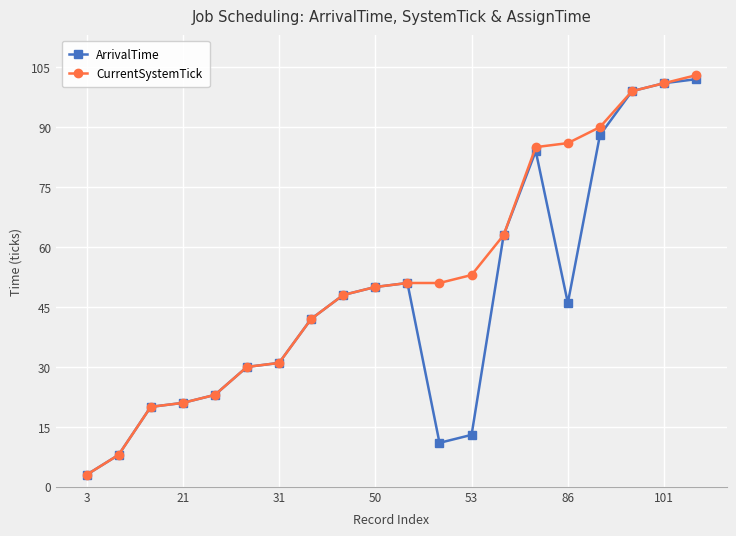

What is the average value of the CurrentSystemTick series?

53